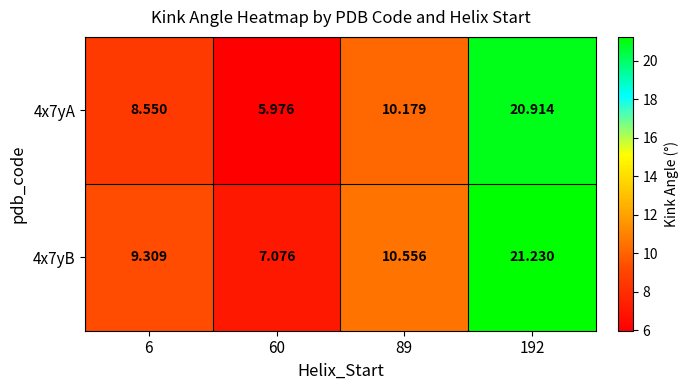

Is the value of 4x7yB at 60 greater than the value of 4x7yA at 192?

No